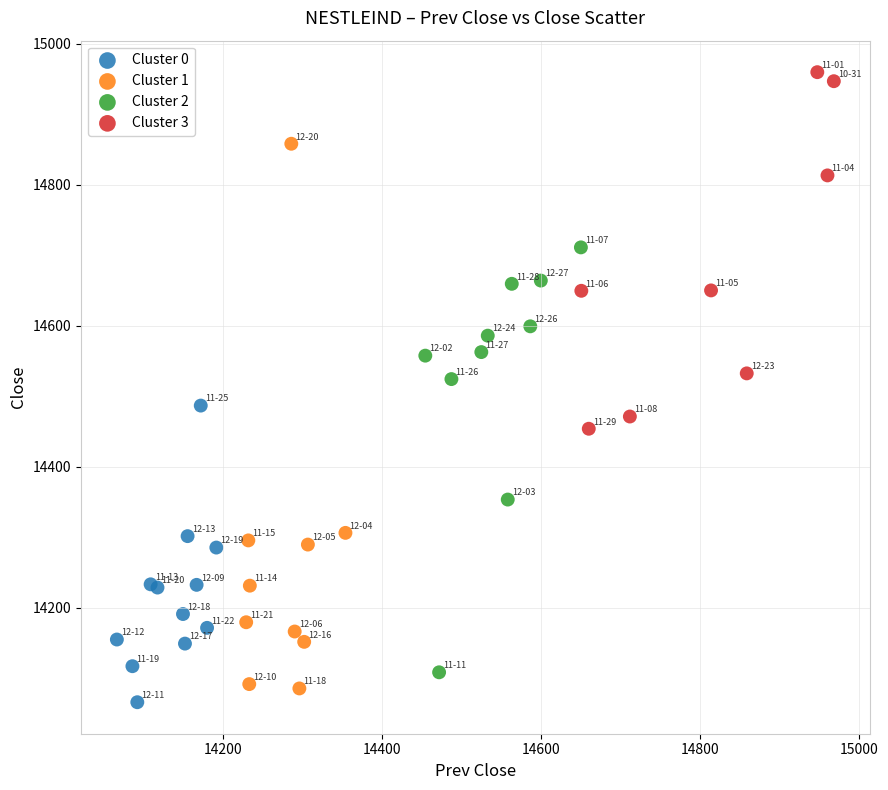

Which series has the widest spread of Y values?

Cluster 1